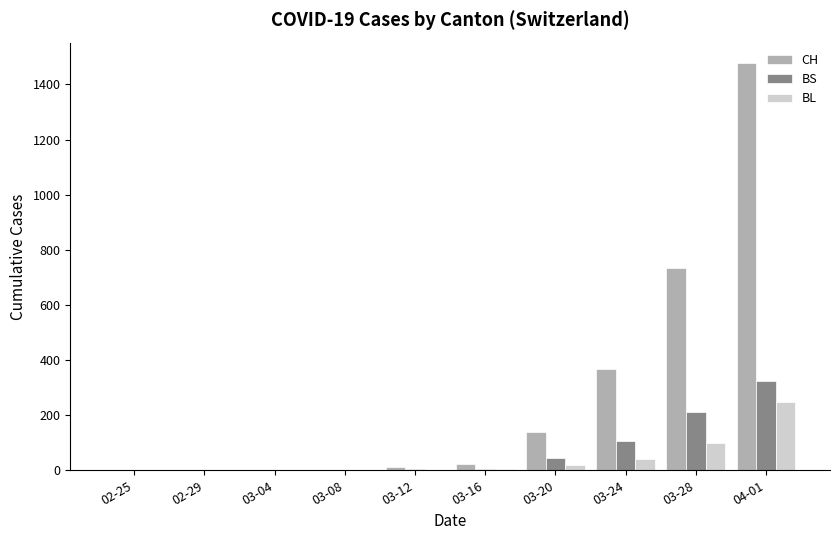

Which series has the widest spread of values?

CH